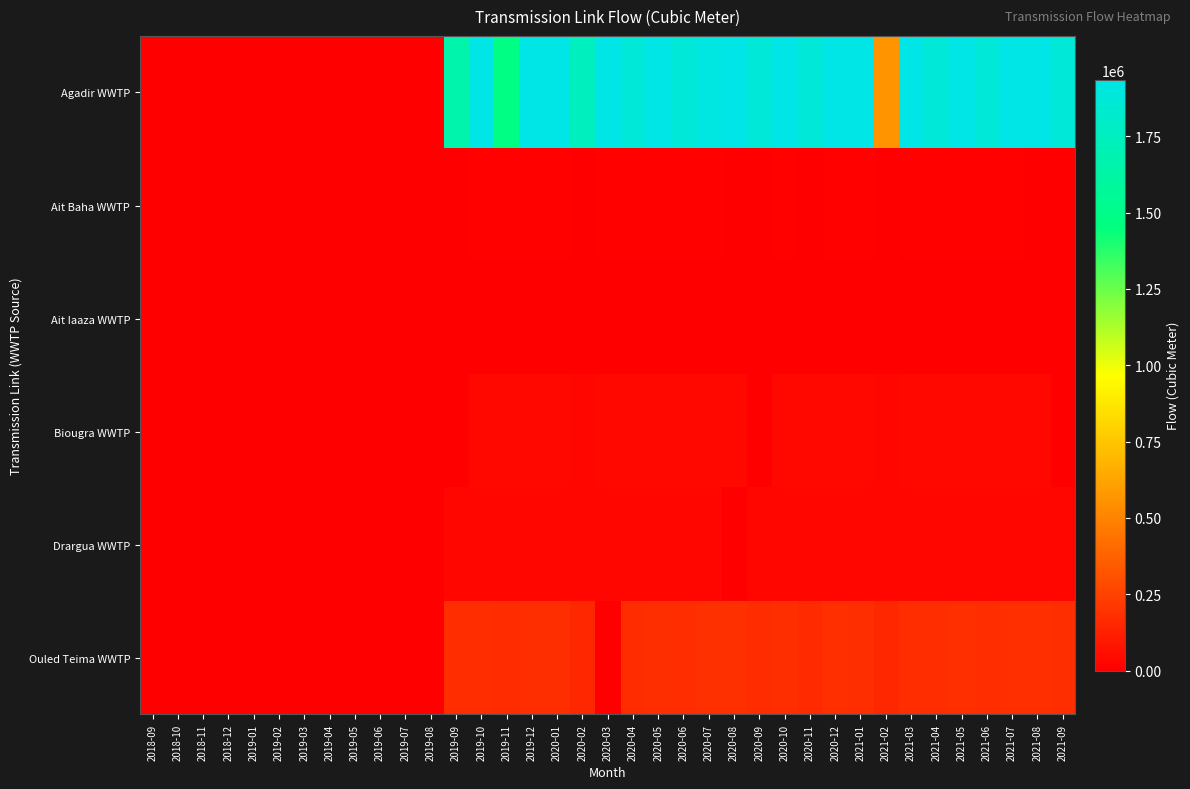

Between 2020-04 and 2021-08, which is larger?

2021-08